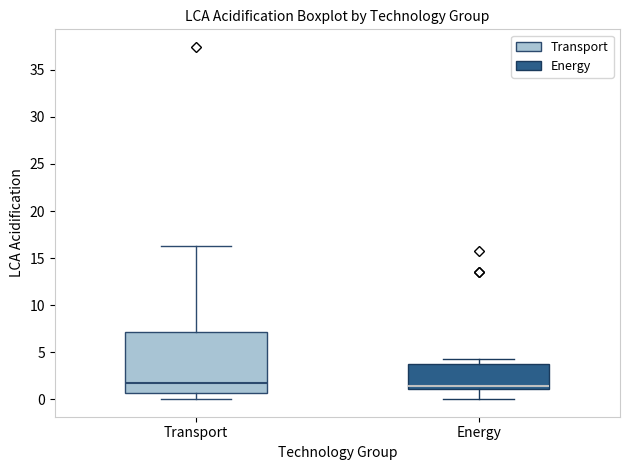

Reading left to right, transcribe this box plot: for each box, give where its median line is, the range the box spans, and where its two whiskers end, as read against the y-axis. The values are not printed on the chart, so give them approximately, as read against the axis.

Transport: median 1.5, box 0.5 to 7.0, whiskers 0.0 to 16.5
Energy: median 1.5, box 1.0 to 3.5, whiskers 0.0 to 4.5